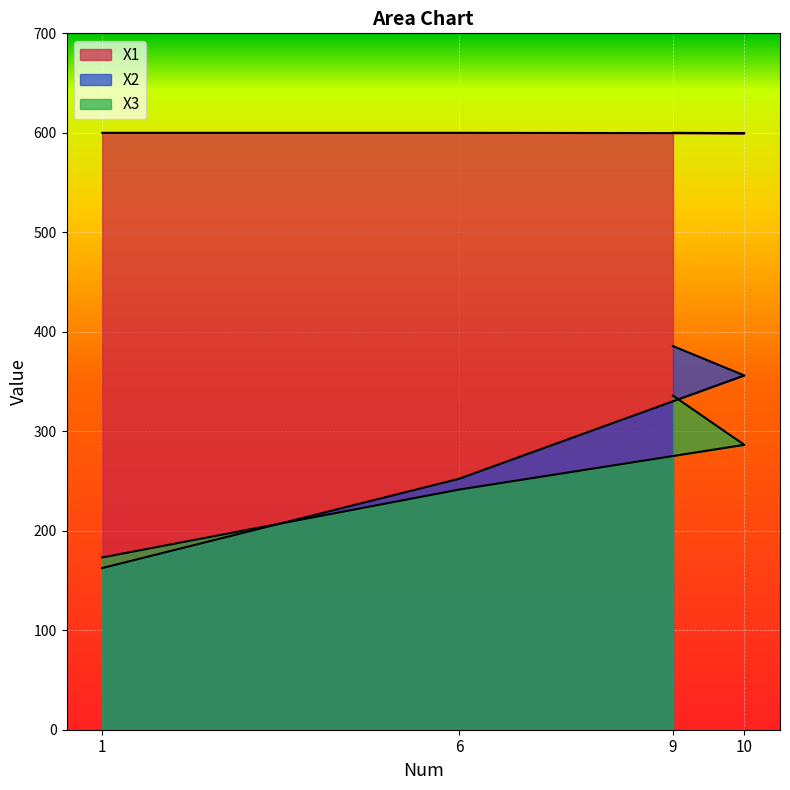

What is the approximate value of X1 at 6?

600.0